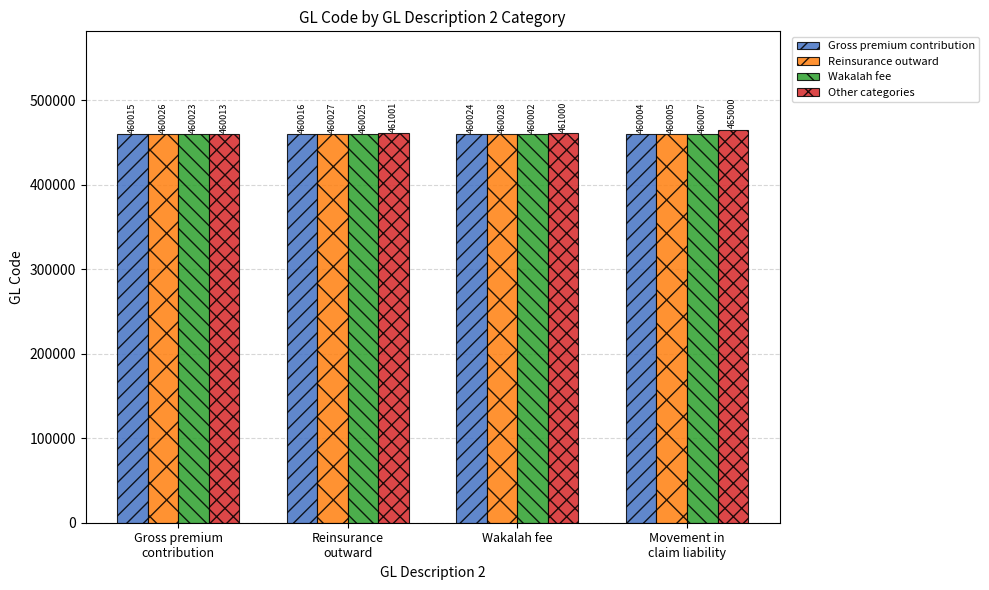

Does the chart contain any negative values?

No